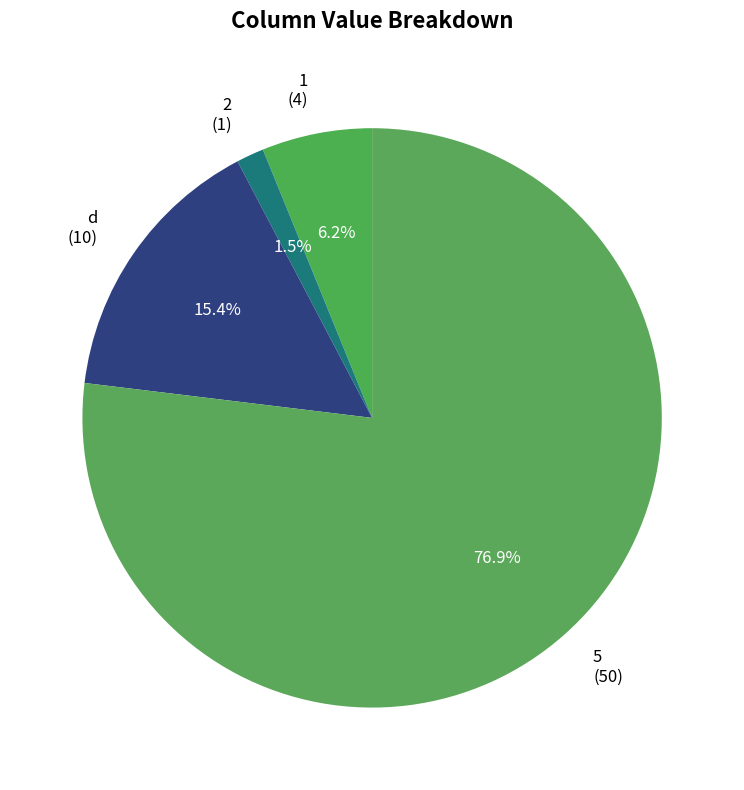

Rank the categories by value from highest to lowest.

5, d, 1, 2